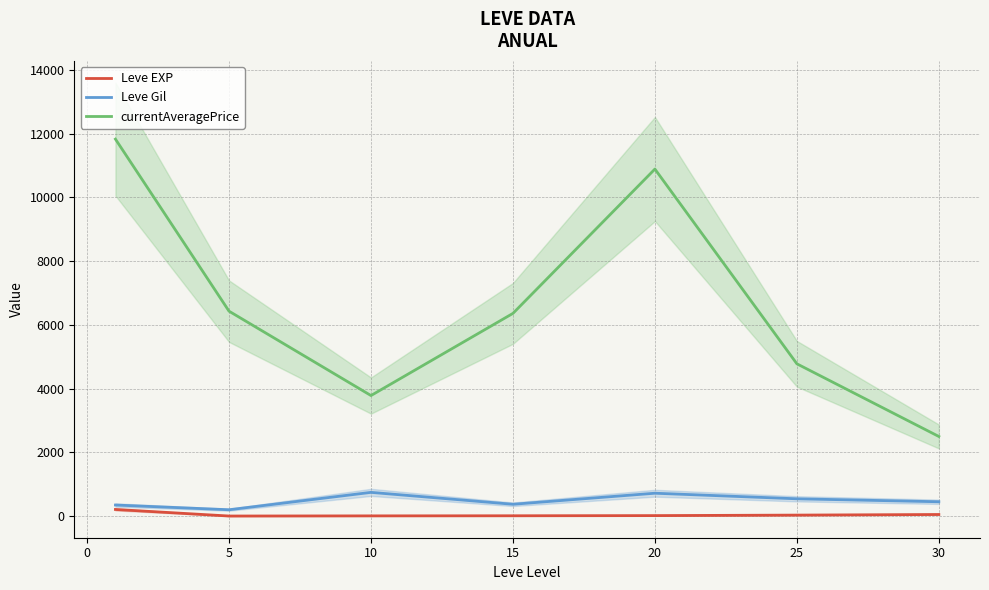

Is the value of Leve EXP at 20 greater than the value of currentAveragePrice at 25?

No